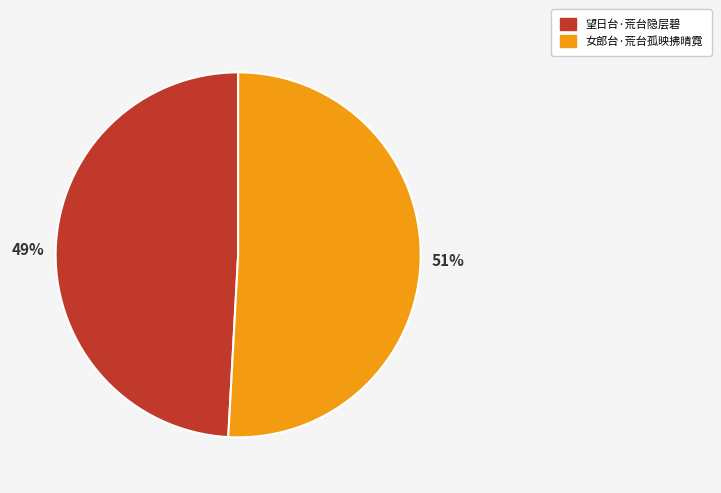

Which category has the smallest portion of the pie?

望日台·荒台隐层碧